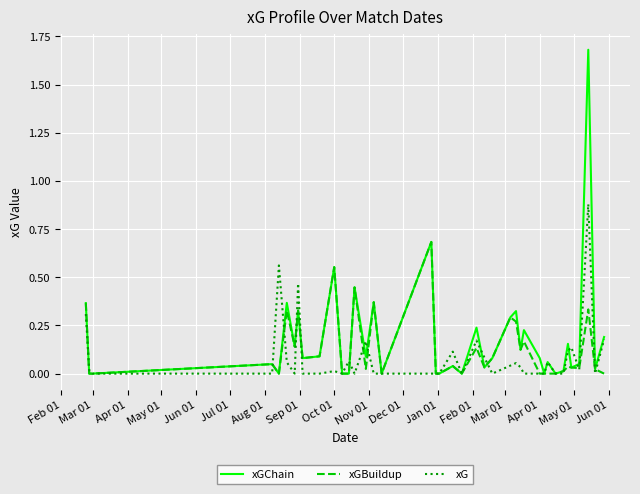

Which series has the largest range (max minus min)?

xGChain